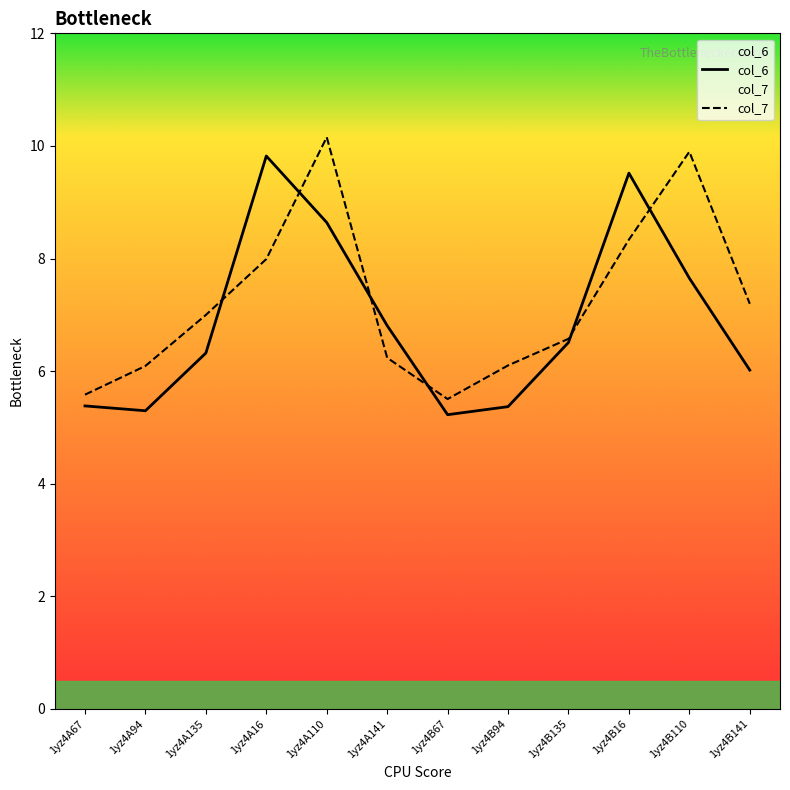

Where do col_7 and col_6 first cross each other?

1yz4A135 and 1yz4A16